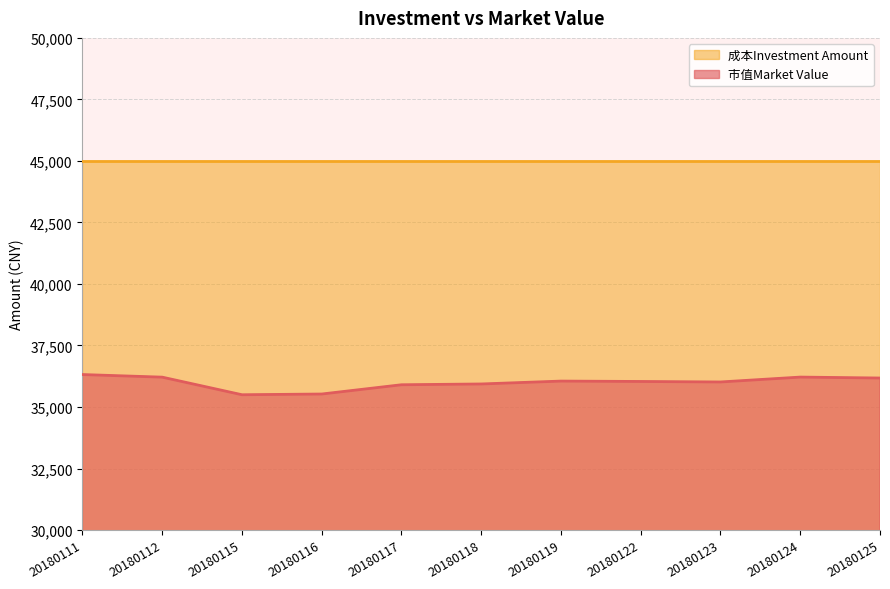

Which label corresponds to the largest value in the chart?

20180111